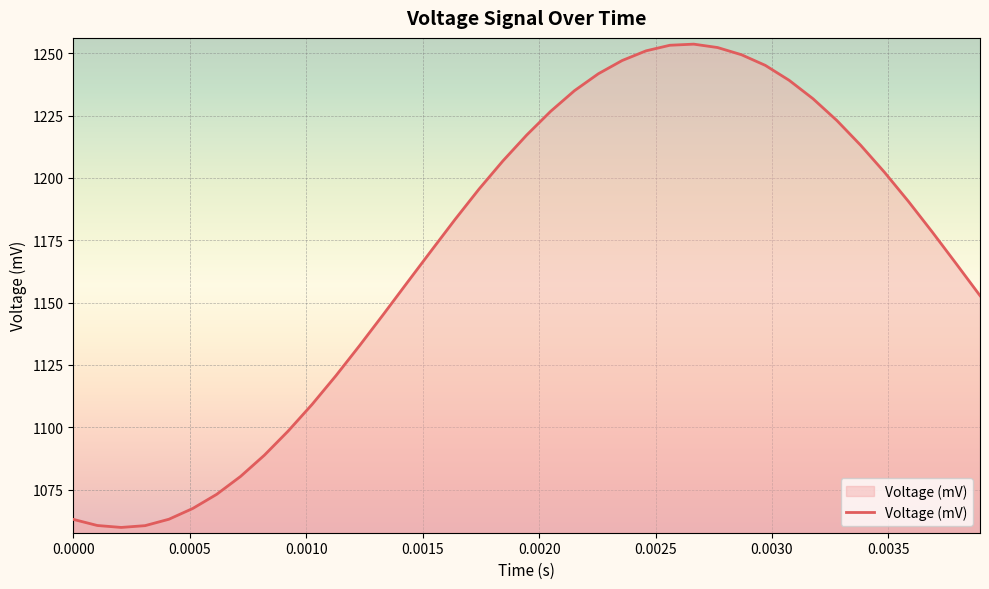

How many lines are shown in the chart?

1